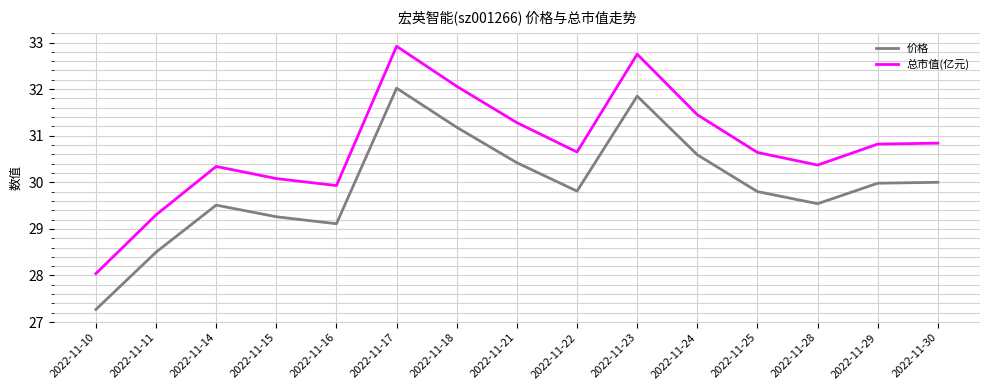

True or false: 价格 and 总市值(亿元) intersect in this chart.

False